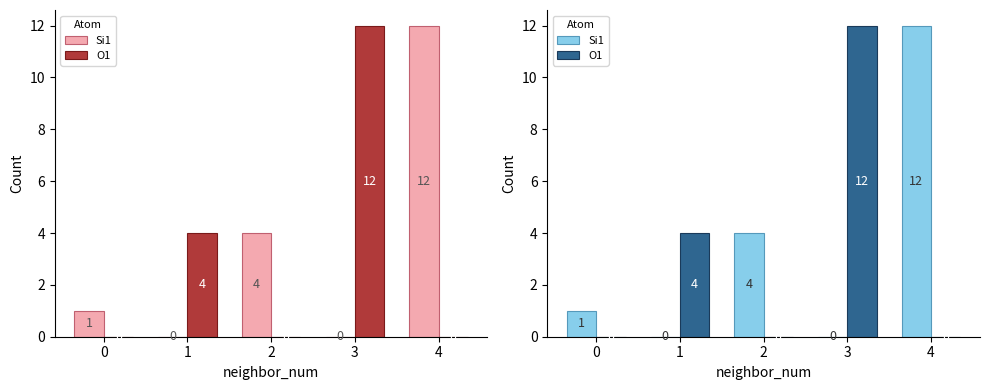

At which label does Si1 first exceed 1?

2